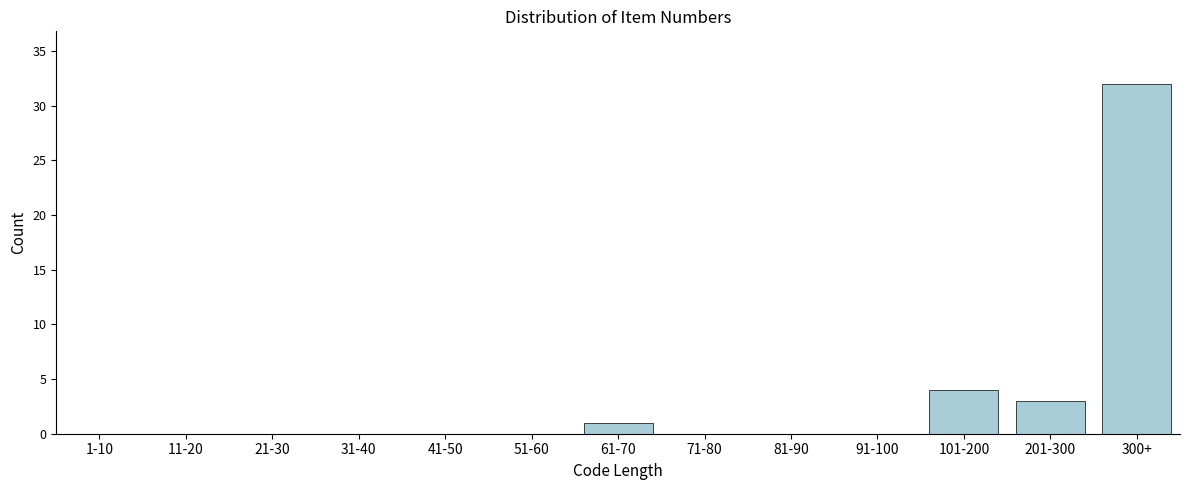

Reading left to right, transcribe all the data shown in this chart.

1-10=0	11-20=0	21-30=0	31-40=0	41-50=0	51-60=0	61-70=1	71-80=0	81-90=0	91-100=0	101-200=4	201-300=3	300+=32